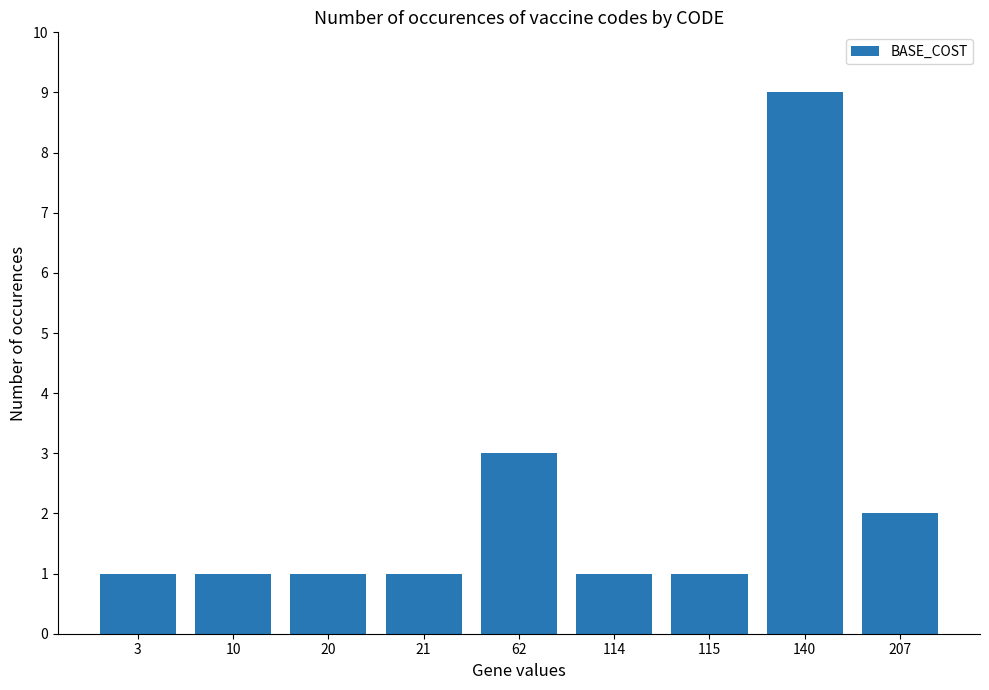

How many distinct data groups are displayed?

1